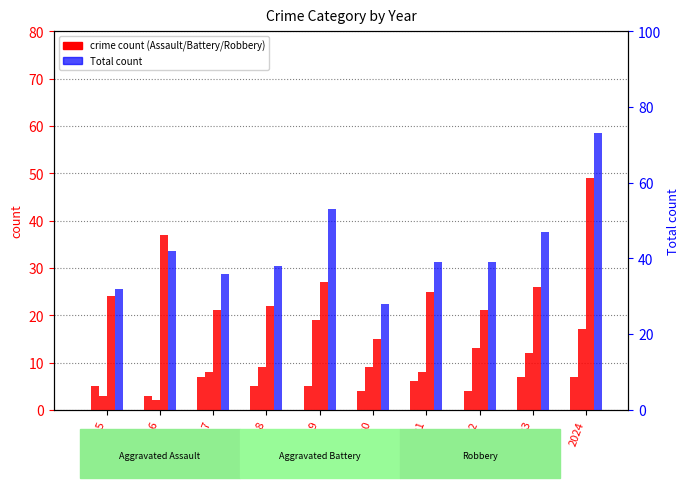

Rank the categories by Aggravated Assault value from lowest to highest.

2016, 2020, 2022, 2015, 2018, 2019, 2021, 2017, 2023, 2024